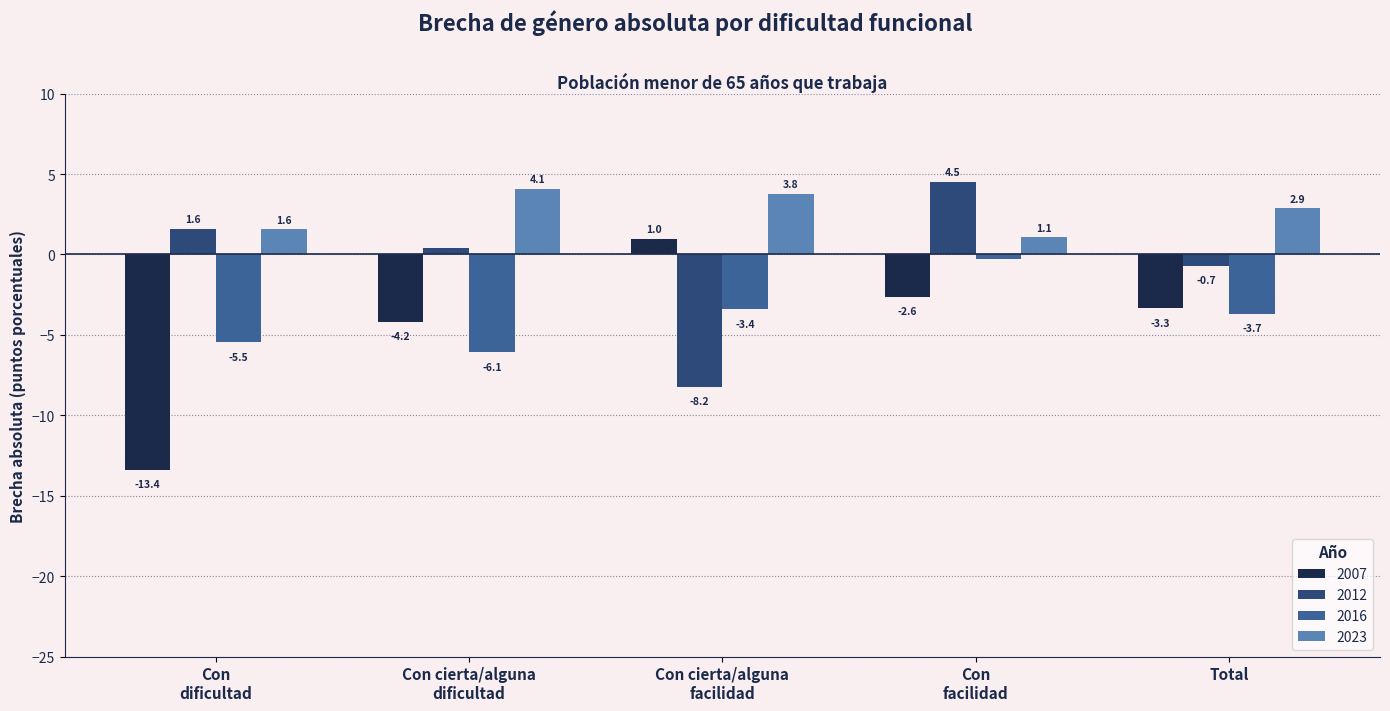

What are all the series names shown in the legend?

2007, 2012, 2016, 2023